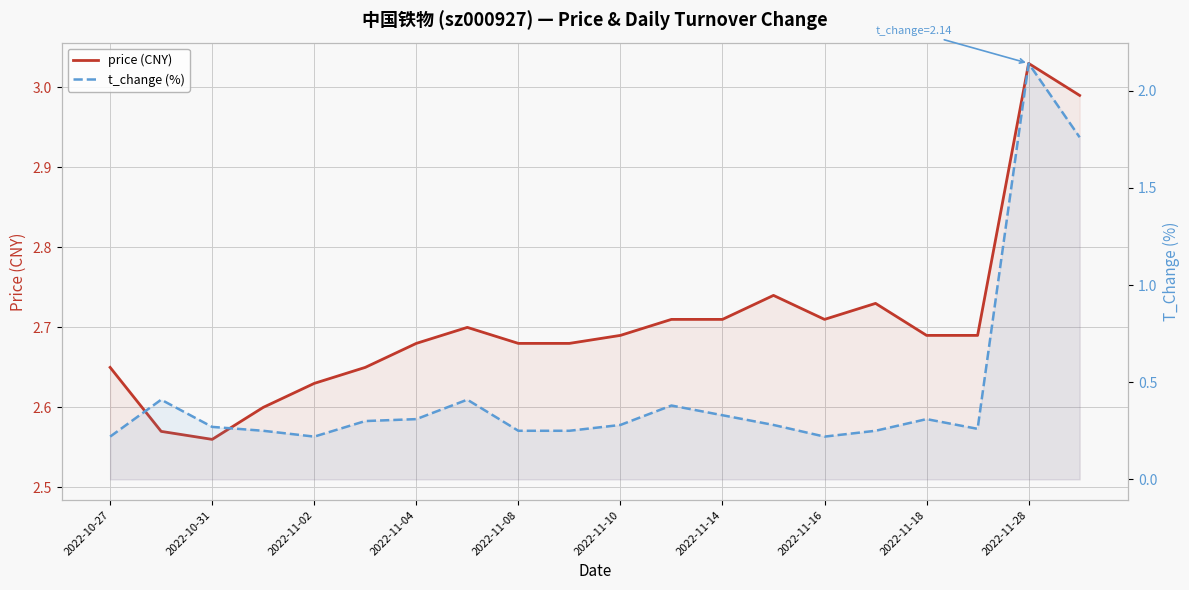

Count the number of categories in the chart.

20